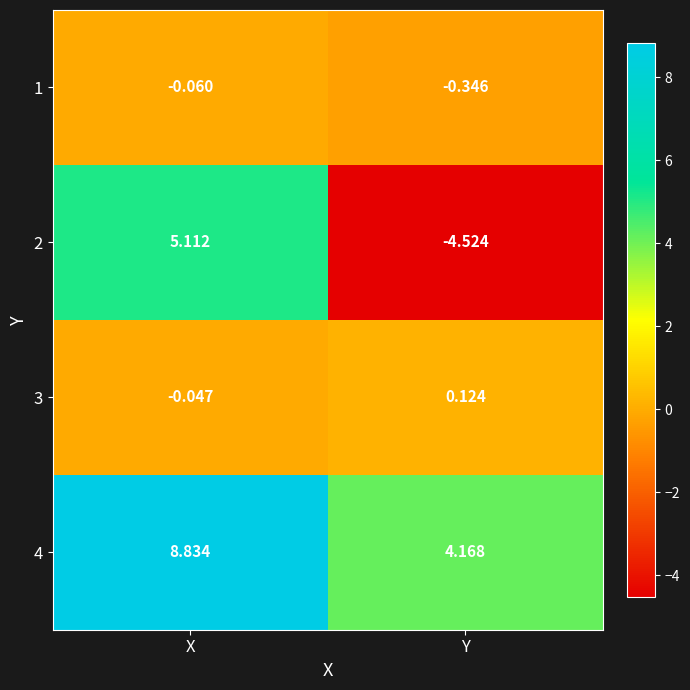

Count the number of data series in this chart.

4